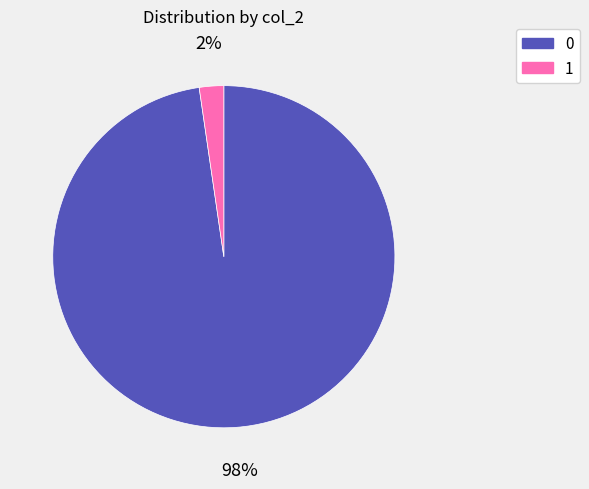

What percentage is the 0 slice, to the nearest percent?

98%